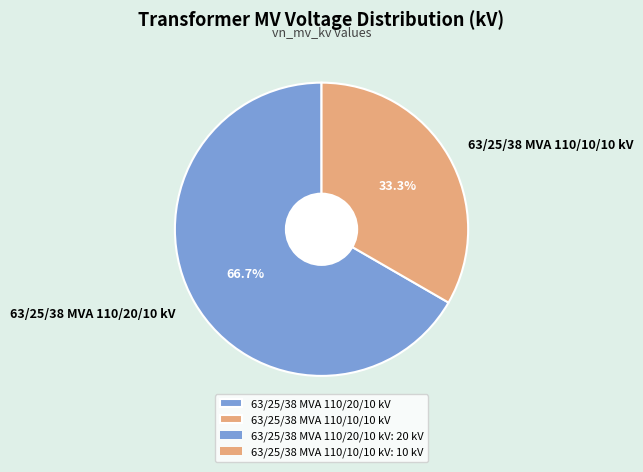

To the nearest percent, what is the difference between the largest and smallest slice percentages?

33%